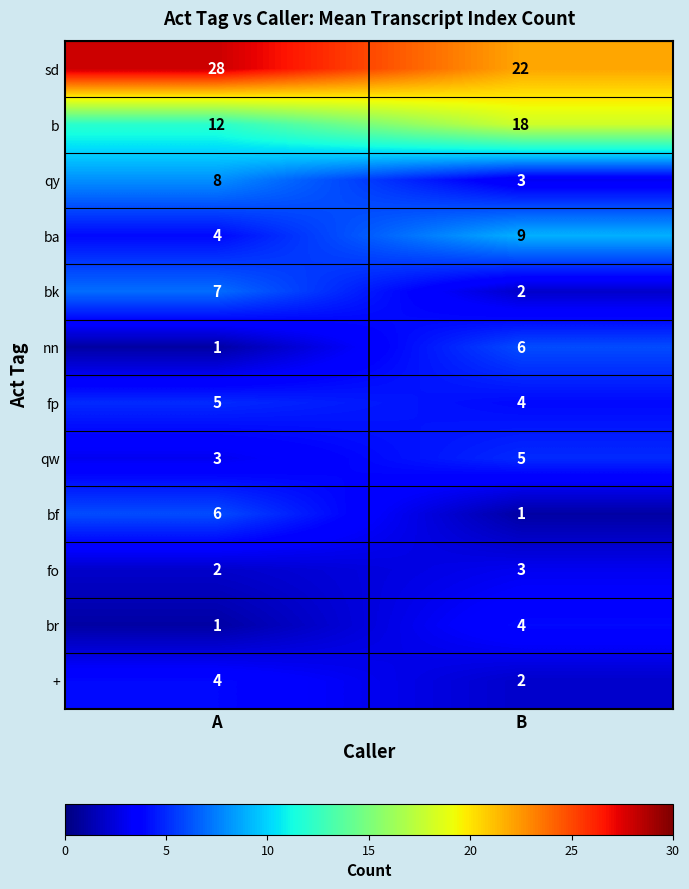

What is the total value across all series at A?

81